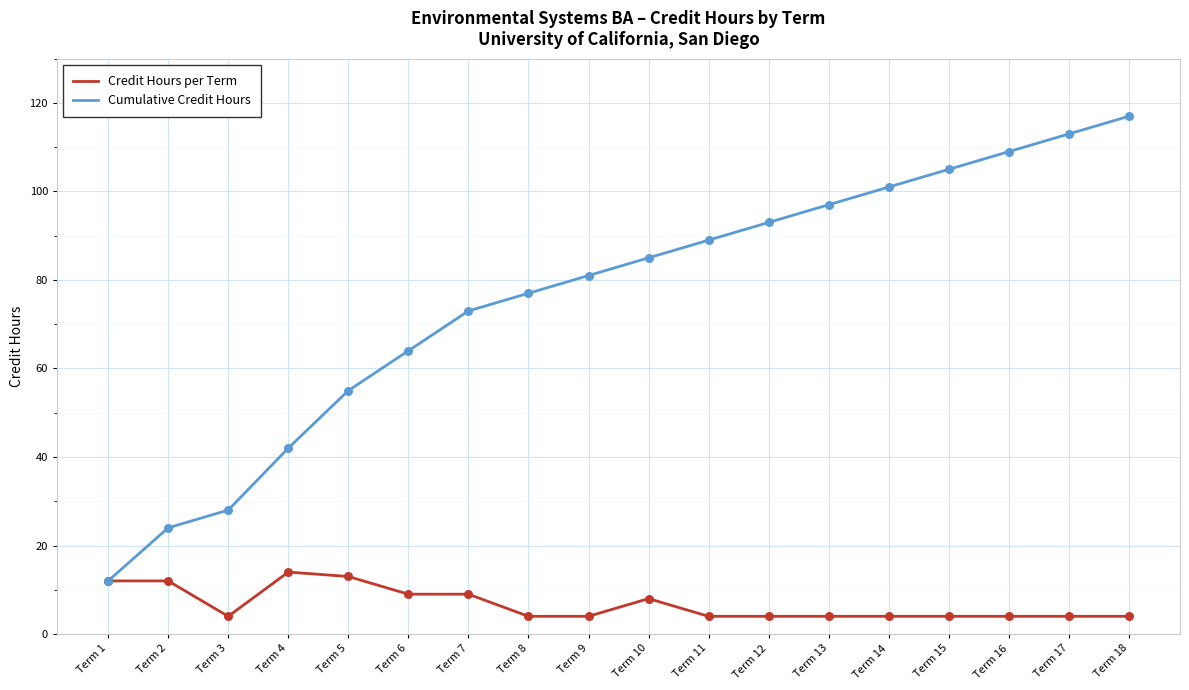

Which series has the largest total across all categories?

Cumulative Credit Hours